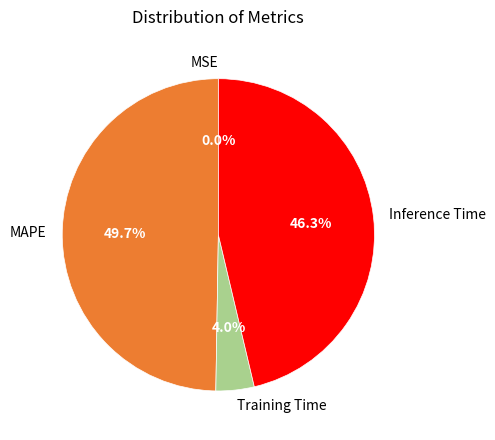

Which has a higher value, MAPE or Inference Time?

MAPE